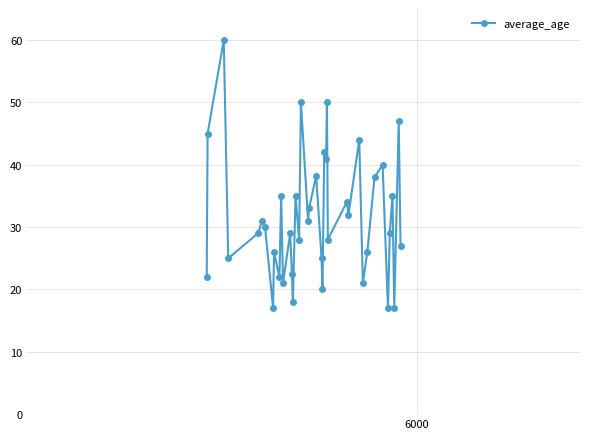

True or false: there are more than 0 points higher than both neighbors.

True